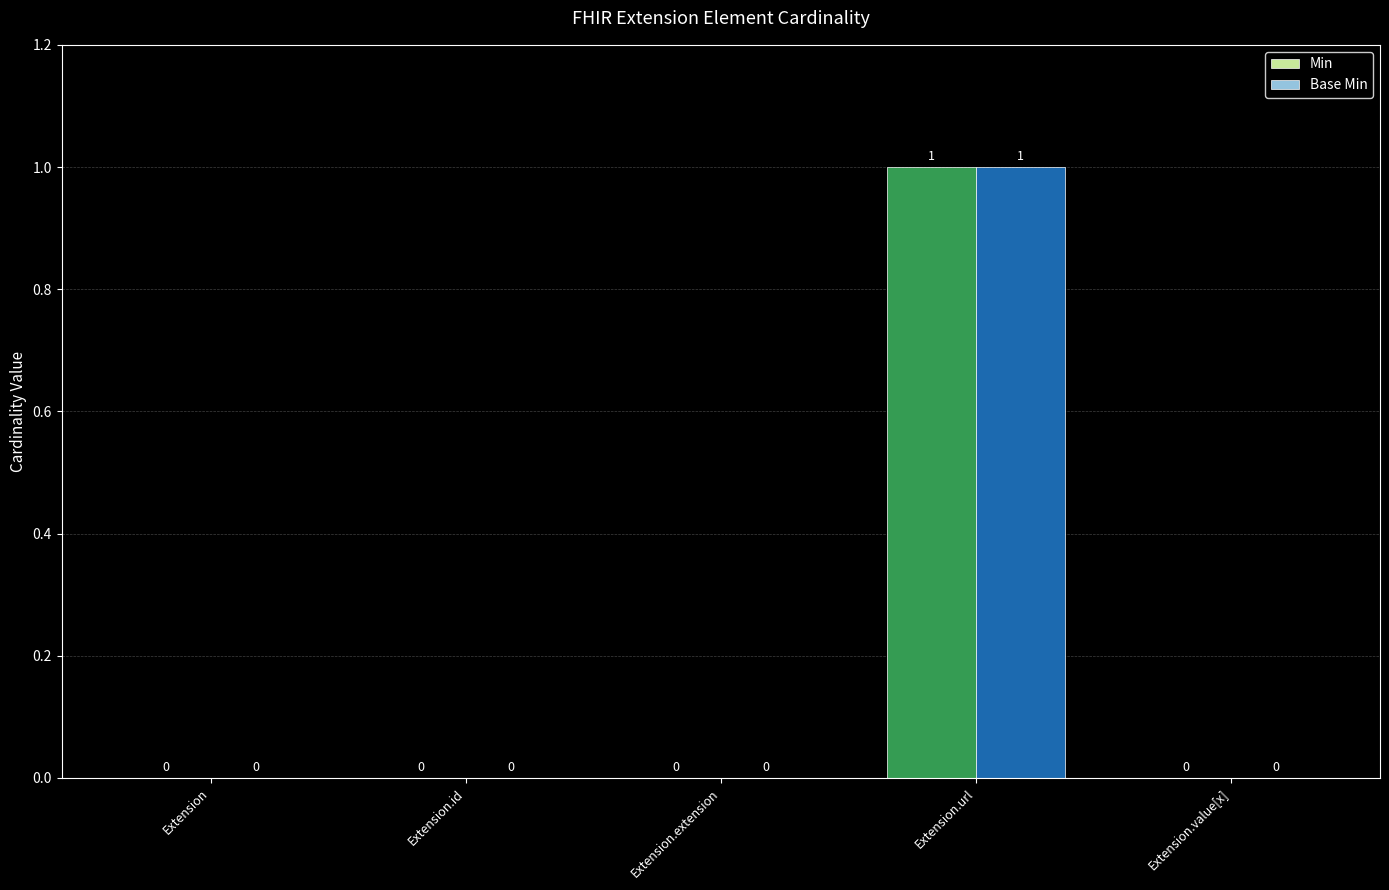

At which category is the sum across all series the highest?

Extension.url